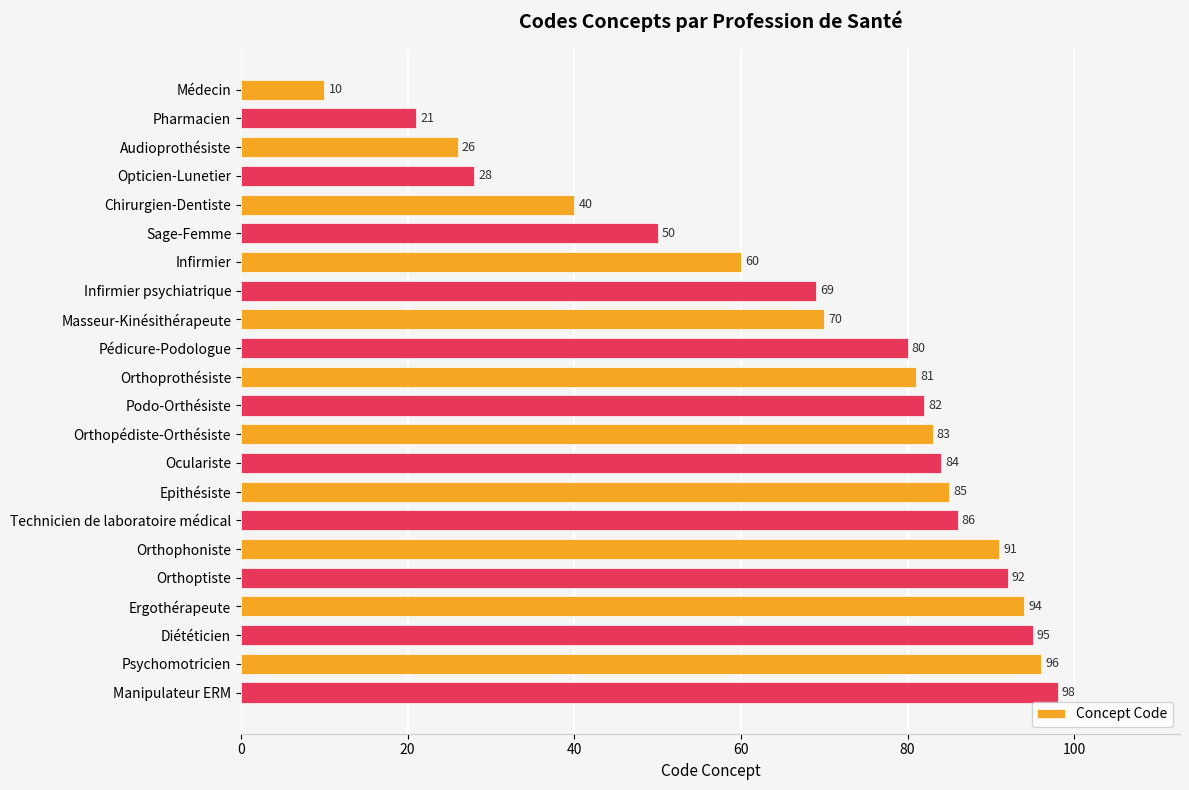

List the labels in order of value, largest first.

Manipulateur ERM, Psychomotricien, Diététicien, Ergothérapeute, Orthoptiste, Orthophoniste, Technicien de laboratoire médical, Epithésiste, Oculariste, Orthopédiste-Orthésiste, Podo-Orthésiste, Orthoprothésiste, Pédicure-Podologue, Masseur-Kinésithérapeute, Infirmier psychiatrique, Infirmier, Sage-Femme, Chirurgien-Dentiste, Opticien-Lunetier, Audioprothésiste, Pharmacien, Médecin